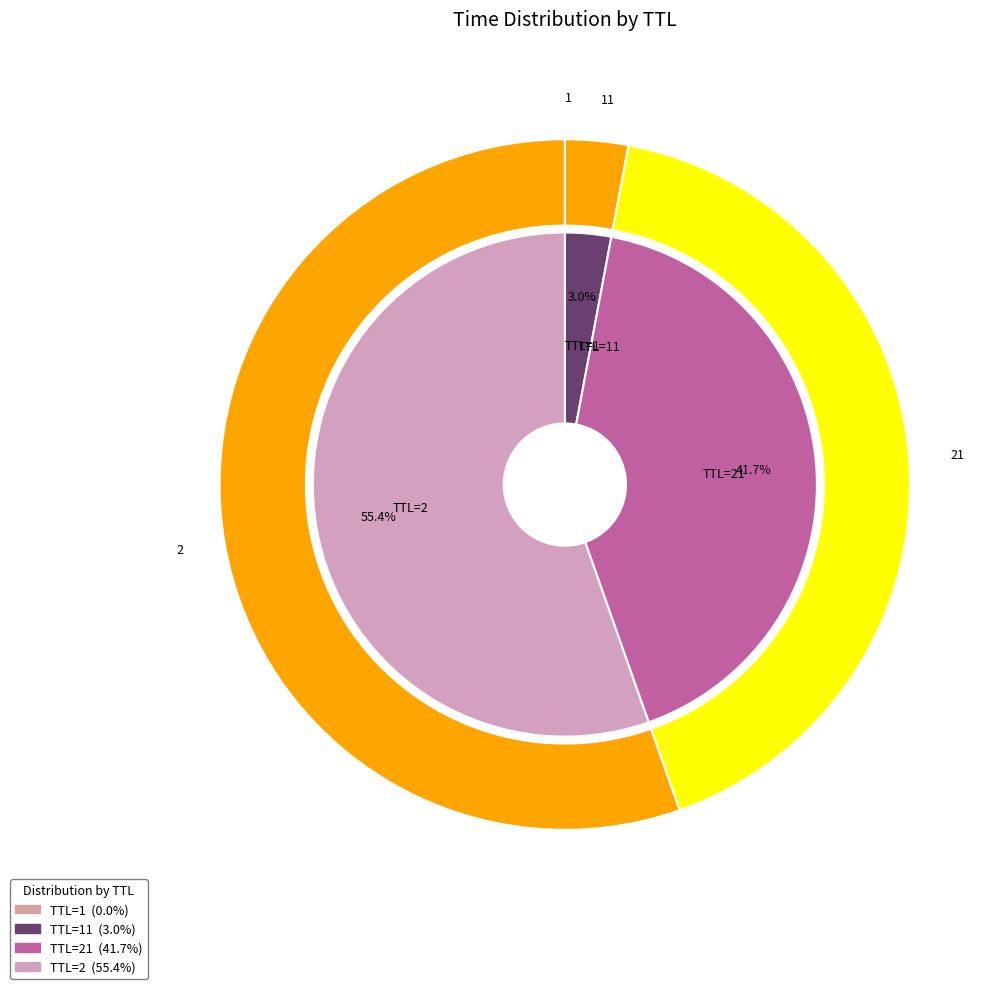

How much of the chart is everything except 2?

44.6%